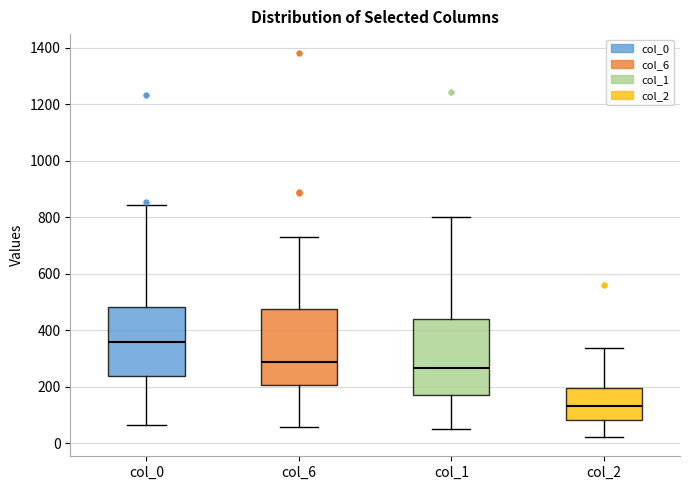

Where does the lower whisker of the box for col_2 end on the y-axis? The values are not printed on the chart, so give them approximately, as read against the axis.

20